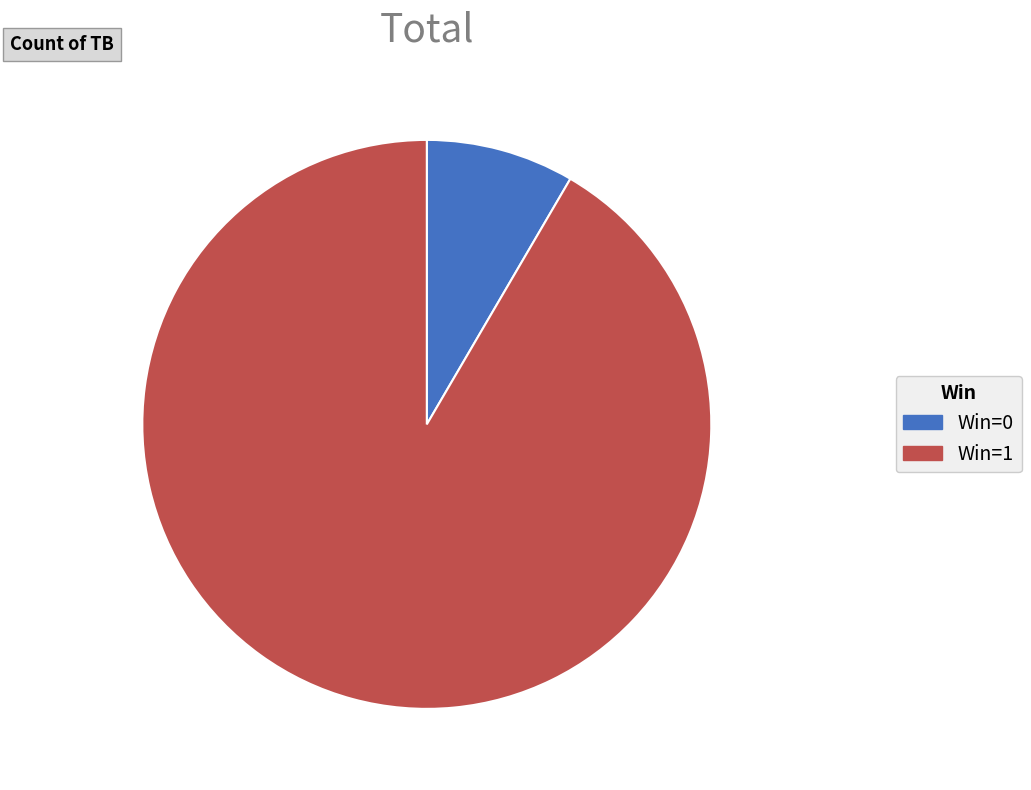

Count the number of slices in the pie.

2